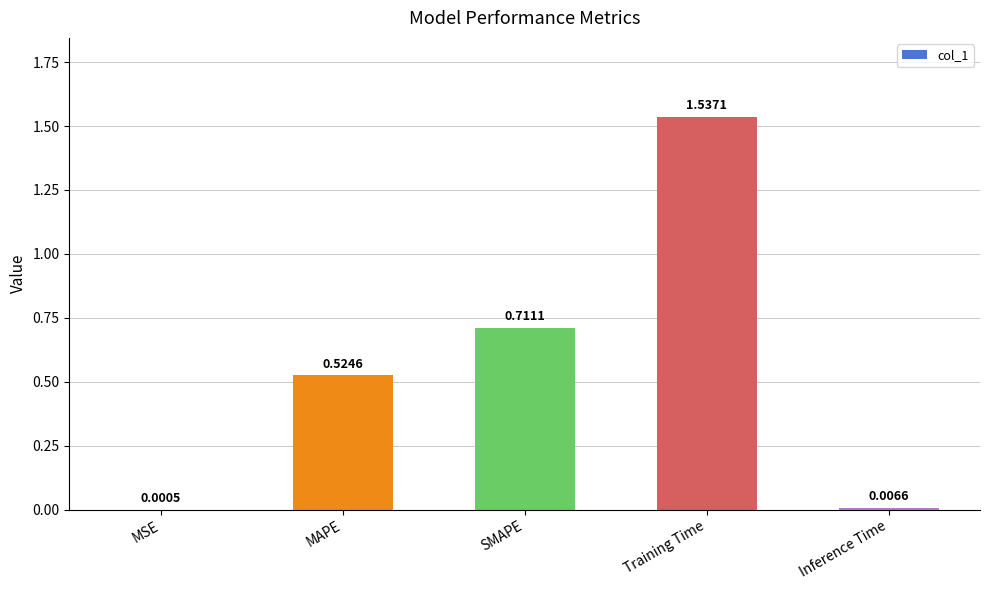

How many data points does each series have?

5